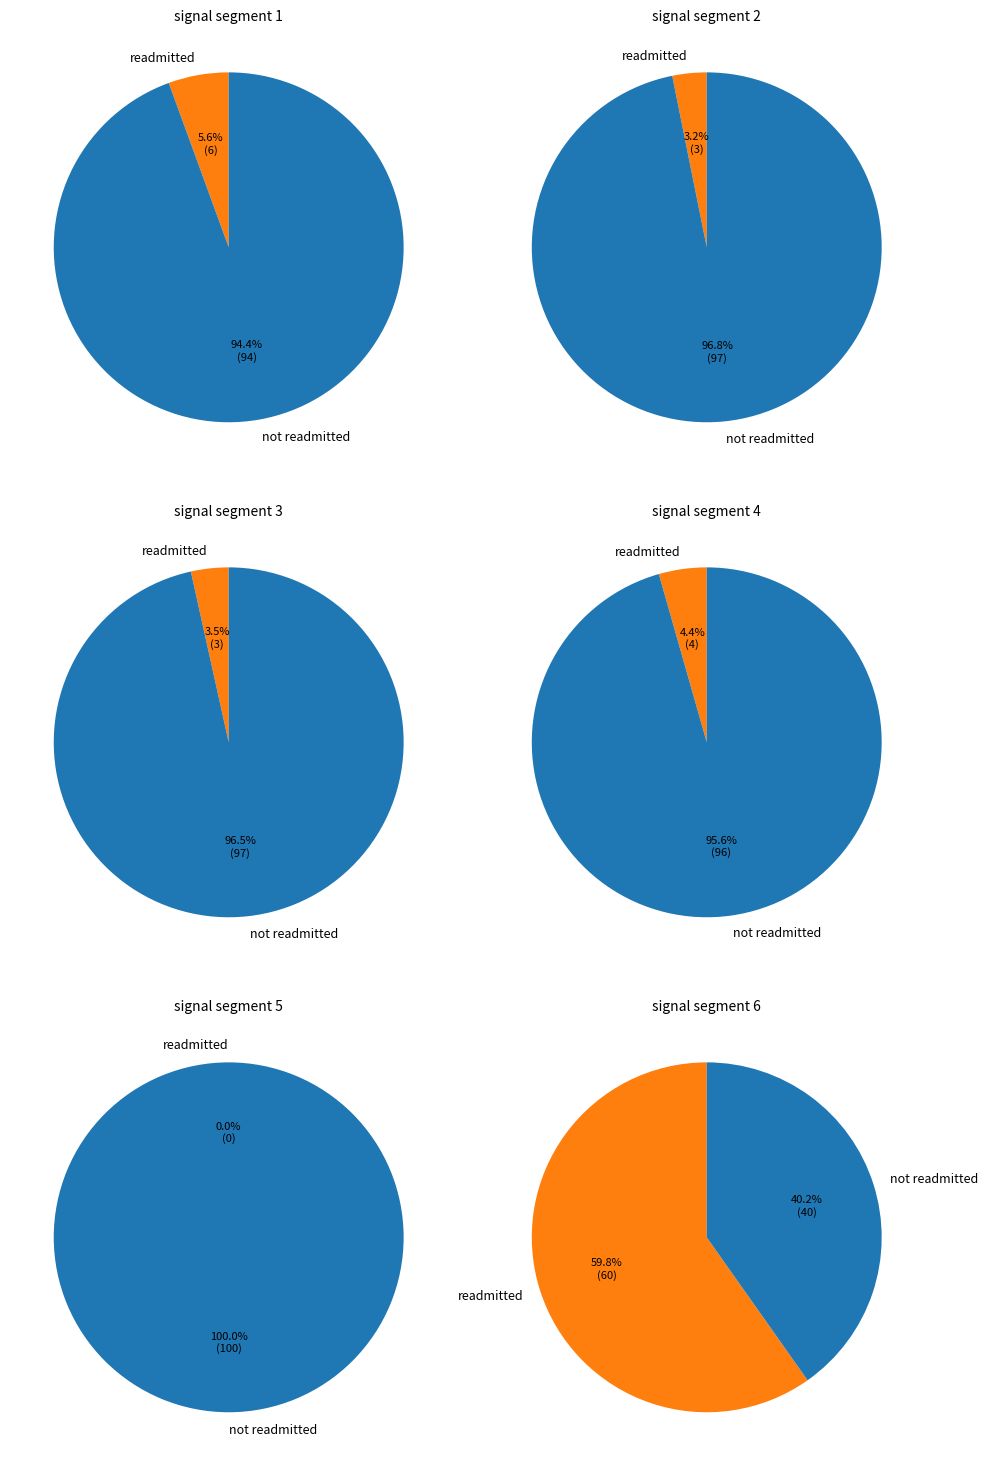

The signal segment 5 slice represents 0% of the pie. True or false?

True